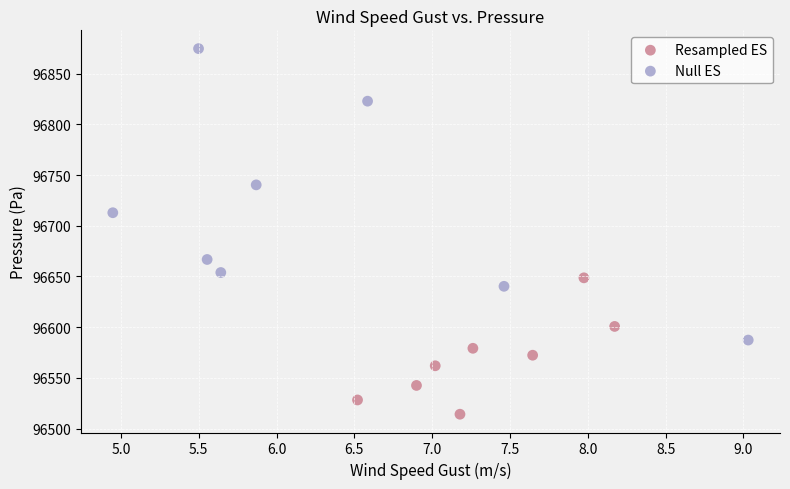

Which series reaches the minimum Y coordinate?

Resampled ES